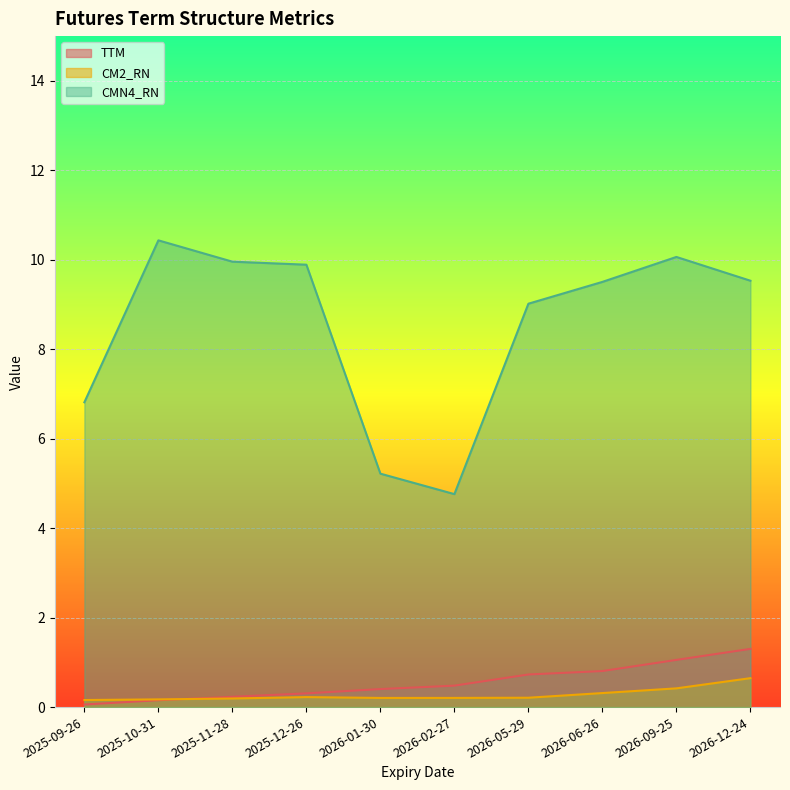

The value of CMN4_RN at 2026-09-25 is 3.0. True or false?

False